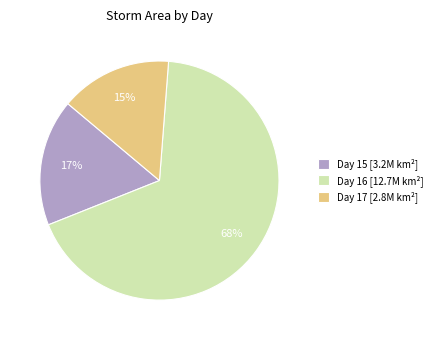

Which has a higher value, Day 17 [2.8M km²] or Day 15 [3.2M km²]?

Day 15 [3.2M km²]